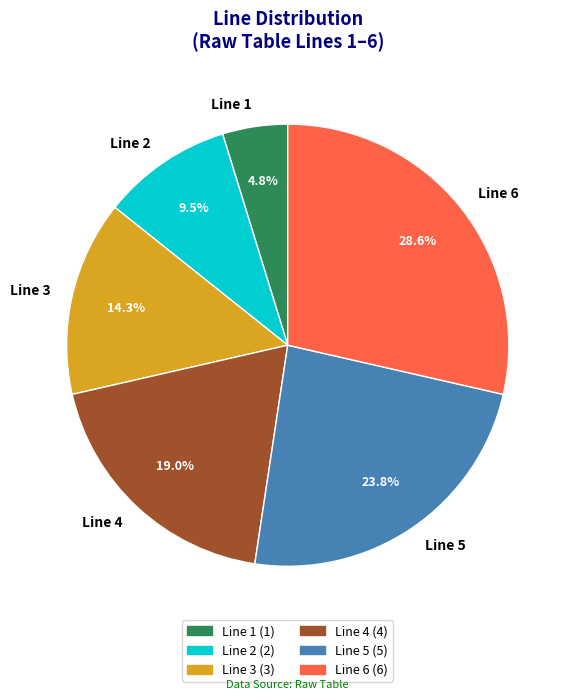

To the nearest percent, what is the combined percentage of Line 4 and Line 6?

48%